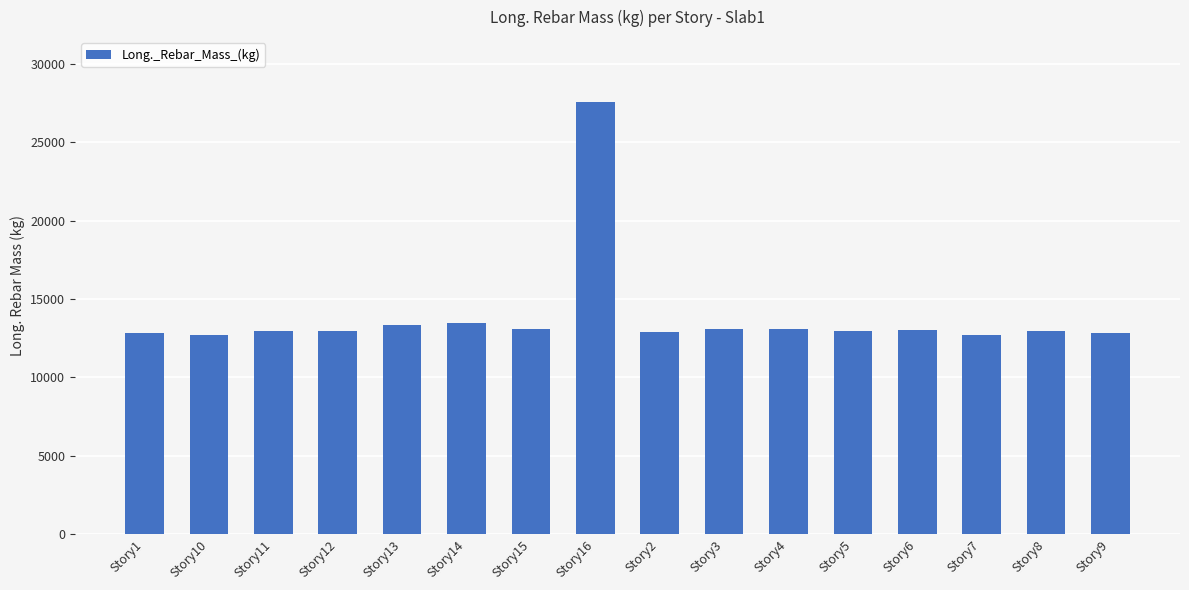

How many values are below 12954?

8